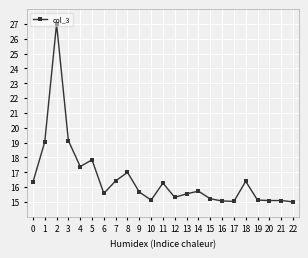

What is the minimum value shown in the chart?

15.0